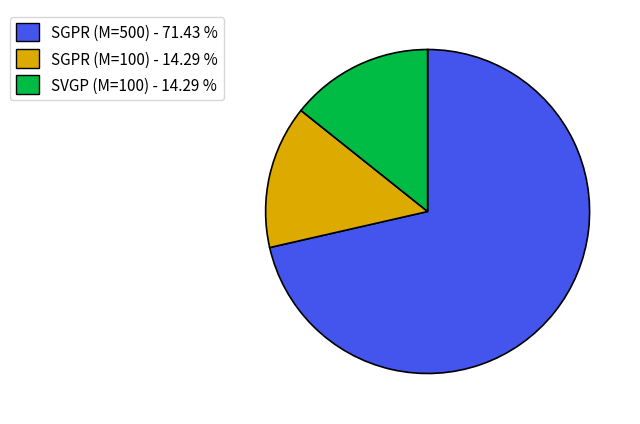

True or false: SGPR (M=500) accounts for 71% of the total.

True